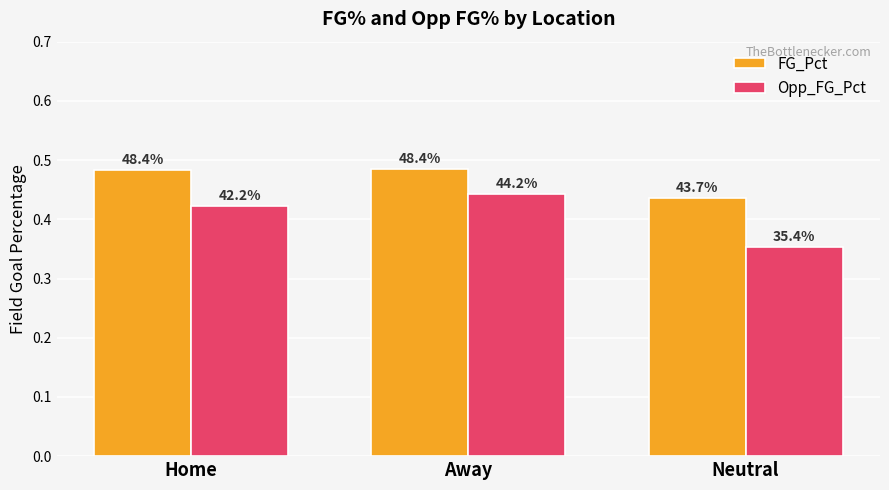

How many bars are there in each group?

2